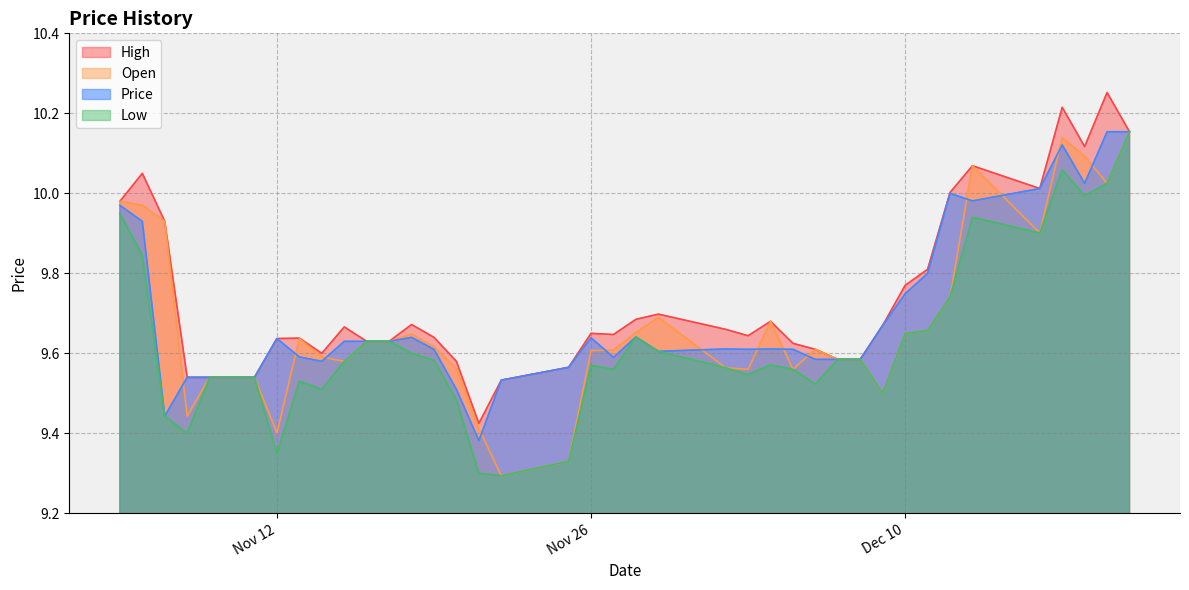

True or false: Open and High cross at least once.

False